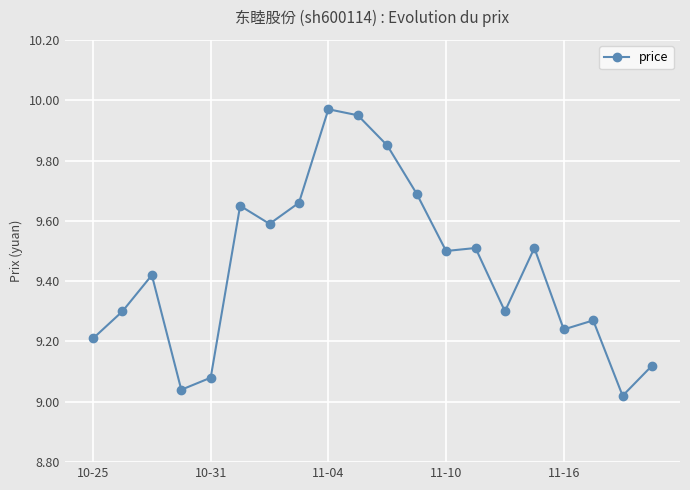

True or false: there are more than 2 points higher than both neighbors.

True